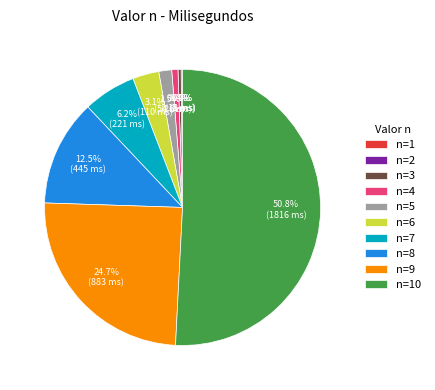

Is n=4 the majority of the pie?

No